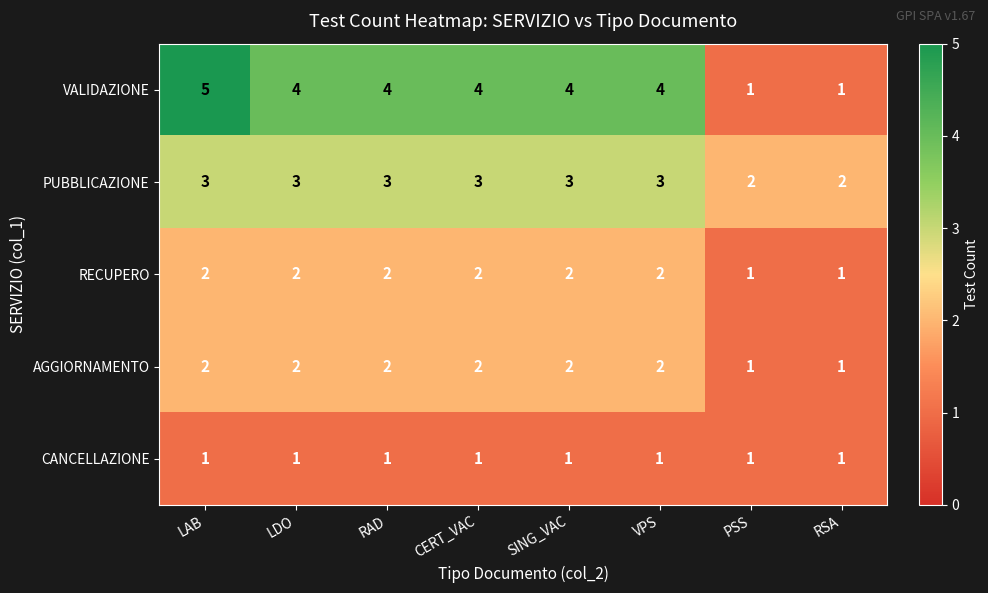

Which series has the largest range (max minus min)?

VALIDAZIONE